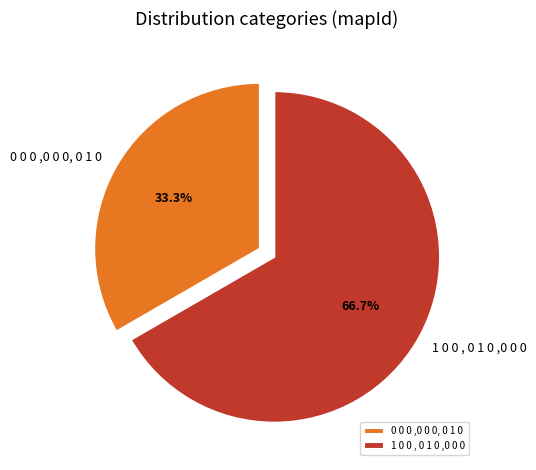

To the nearest percent, what is the difference between the largest and smallest slice percentages?

33%